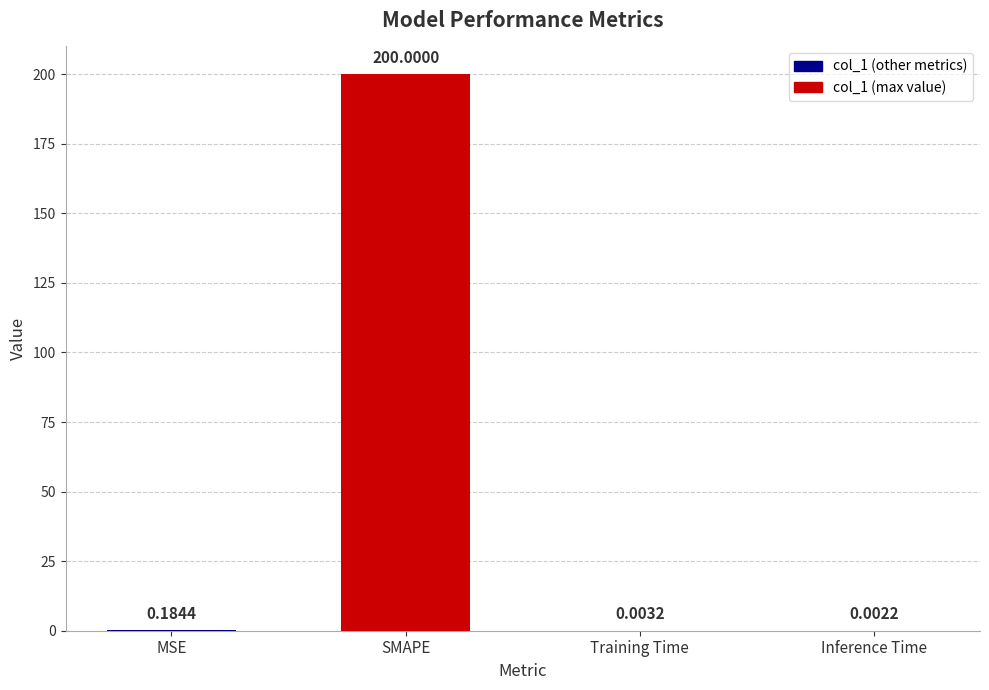

At which category does the chart reach its peak across all series?

SMAPE